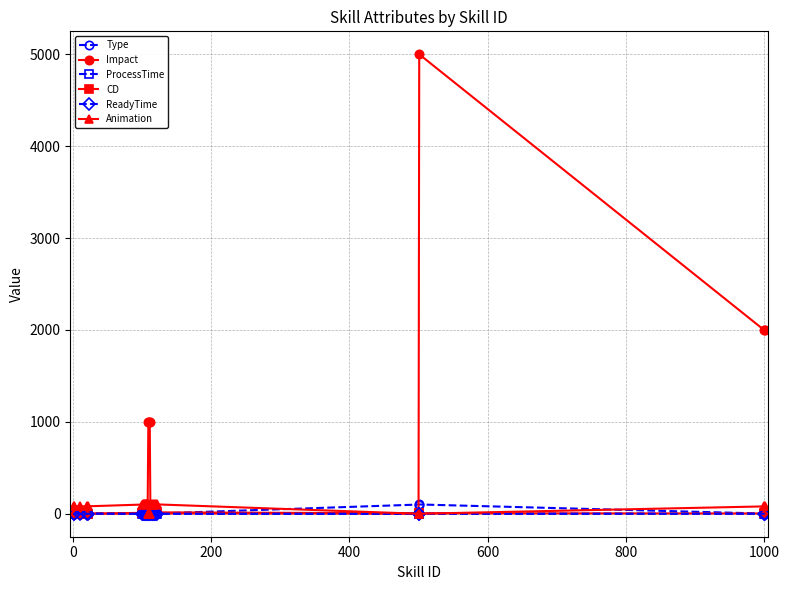

Which series has the largest range (max minus min)?

Impact